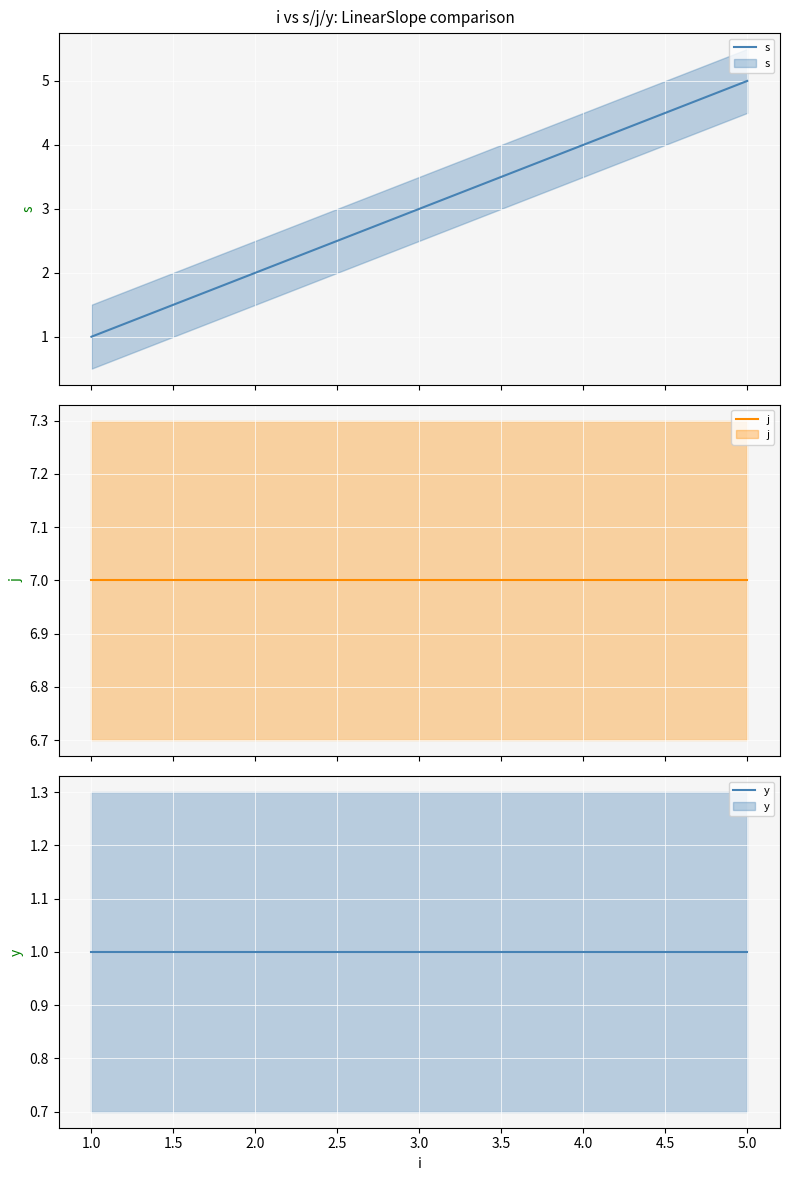

The j series shows 7 at 2.0. True or false?

True